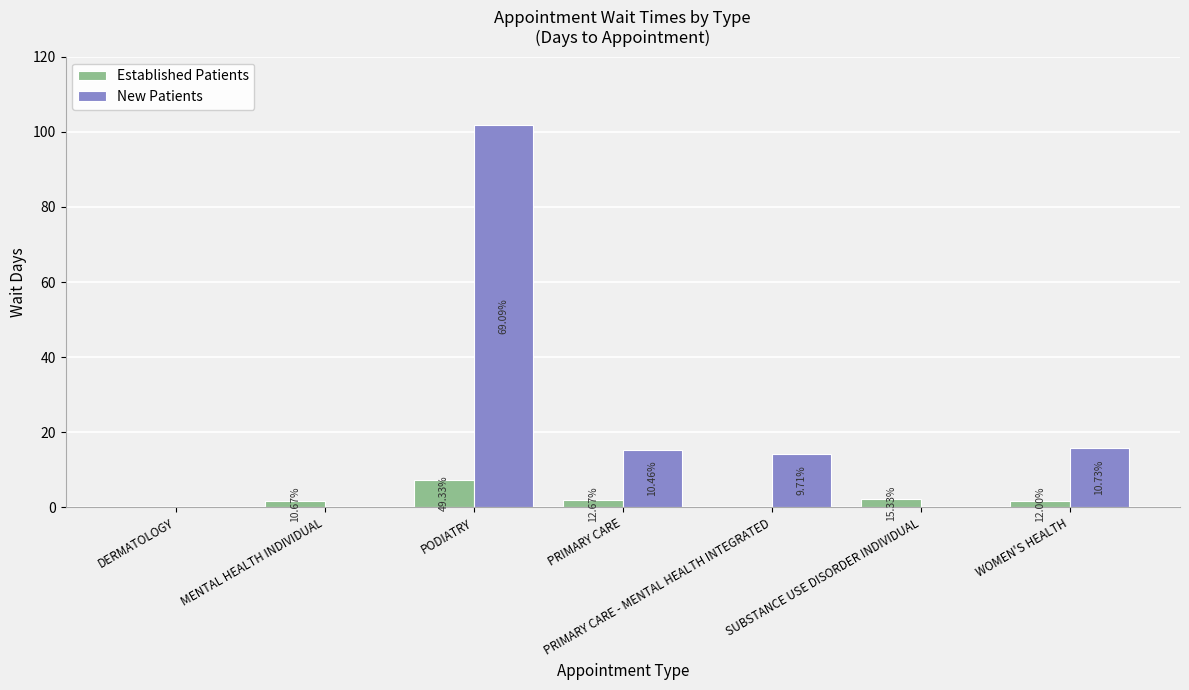

Rank the categories by Established Patients value from lowest to highest.

DERMATOLOGY, PRIMARY CARE - MENTAL HEALTH INTEGRATED, MENTAL HEALTH INDIVIDUAL, WOMEN'S HEALTH, PRIMARY CARE, SUBSTANCE USE DISORDER INDIVIDUAL, PODIATRY